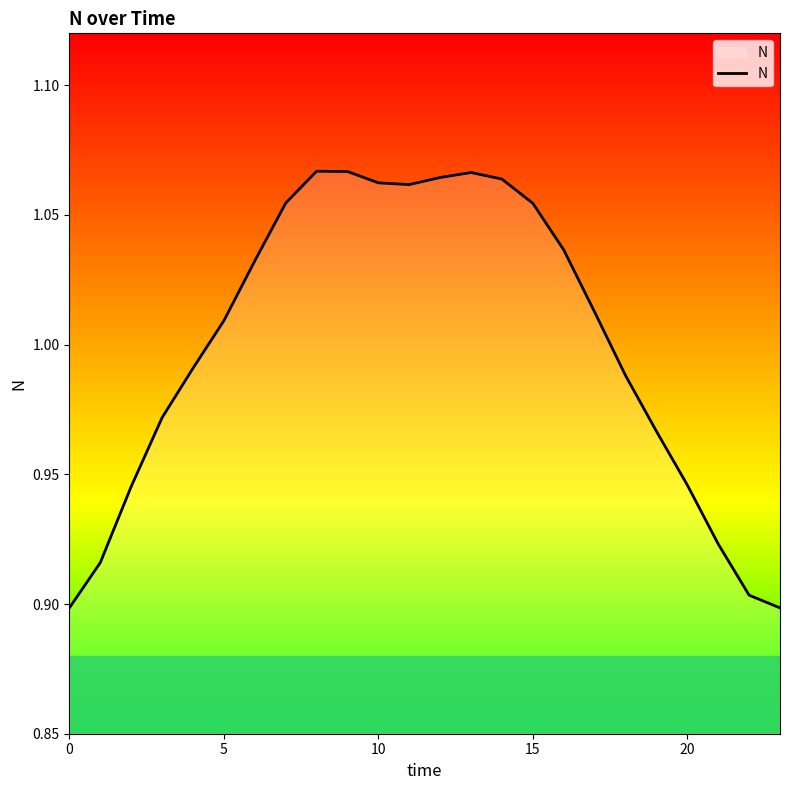

What is the difference between the maximum and minimum values?

0.2